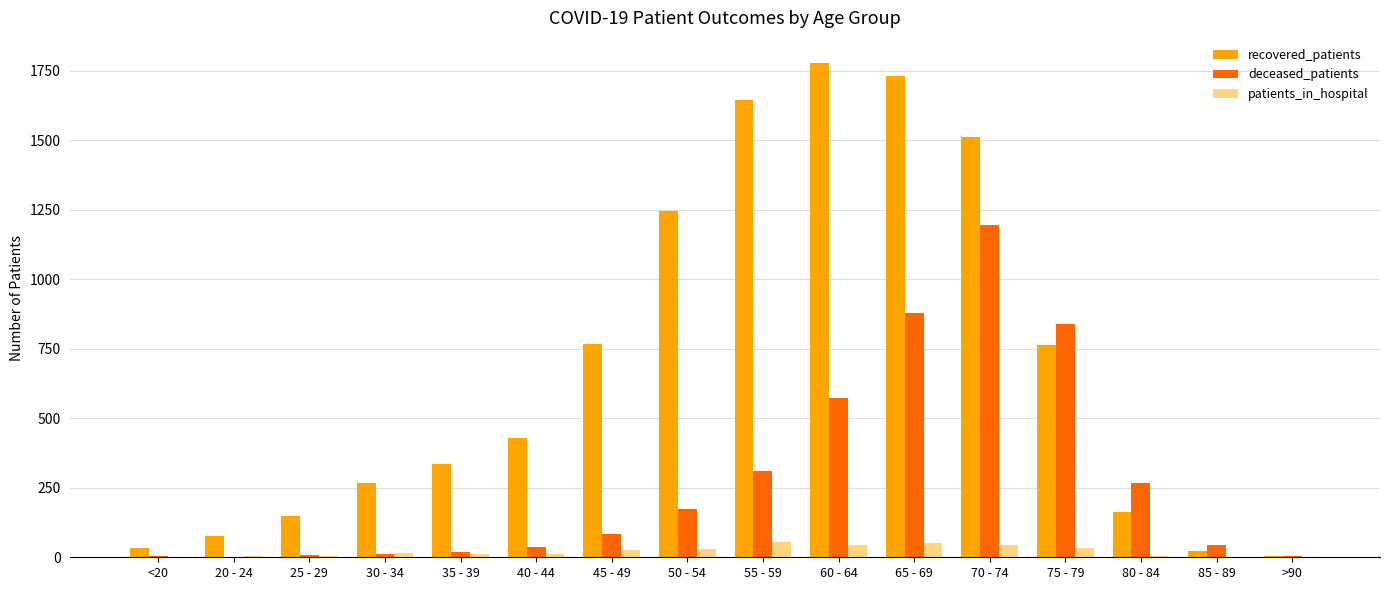

Is it true that recovered_patients equals 257 at 25 - 29?

False